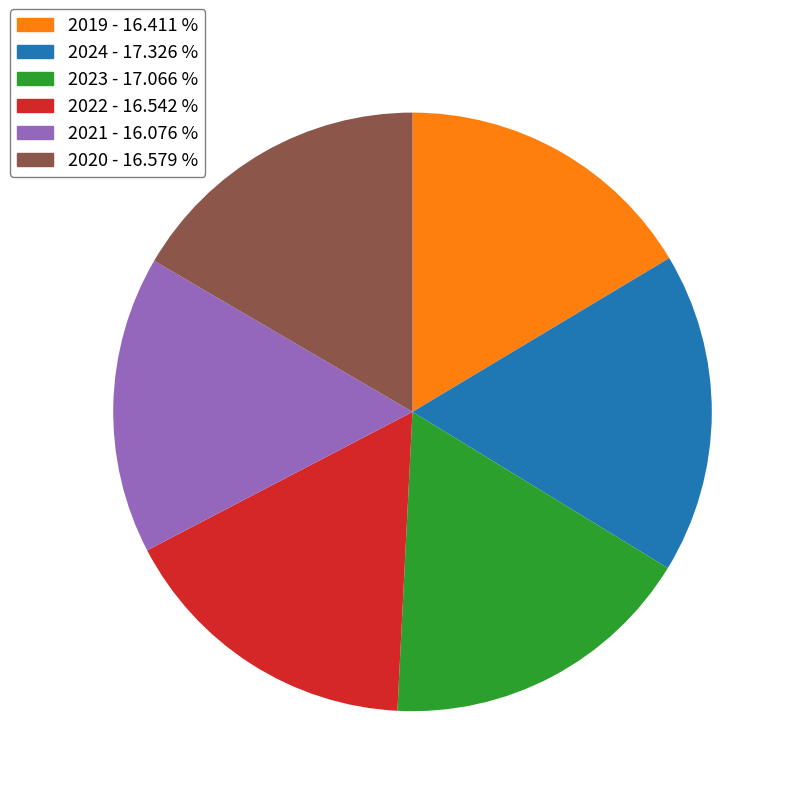

How many slices are in this pie chart?

6